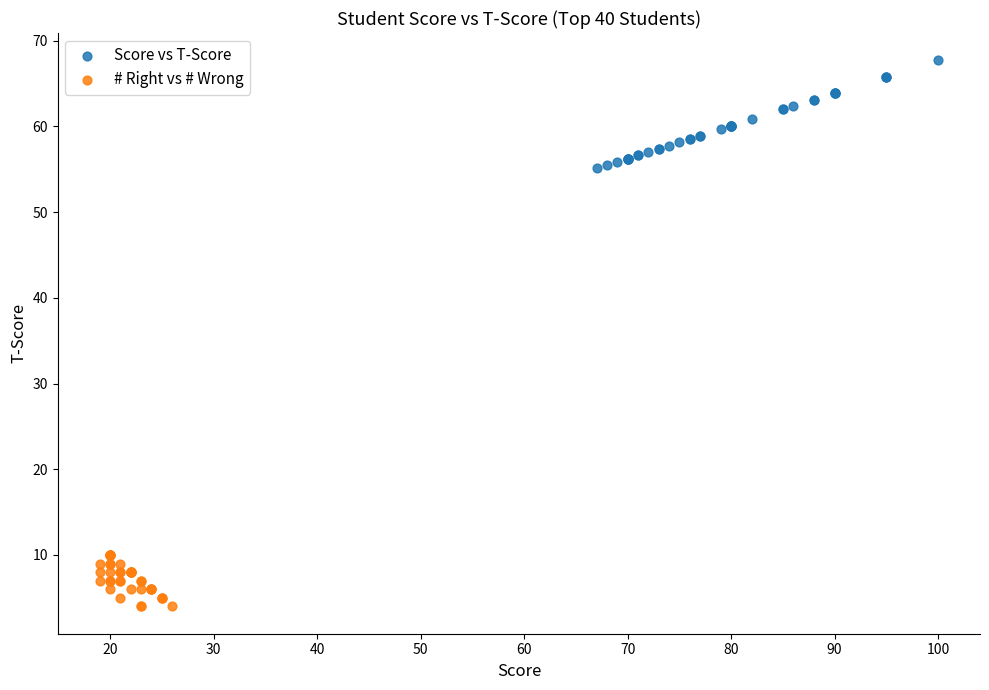

Which series contains the lowest Y value?

# Right vs # Wrong